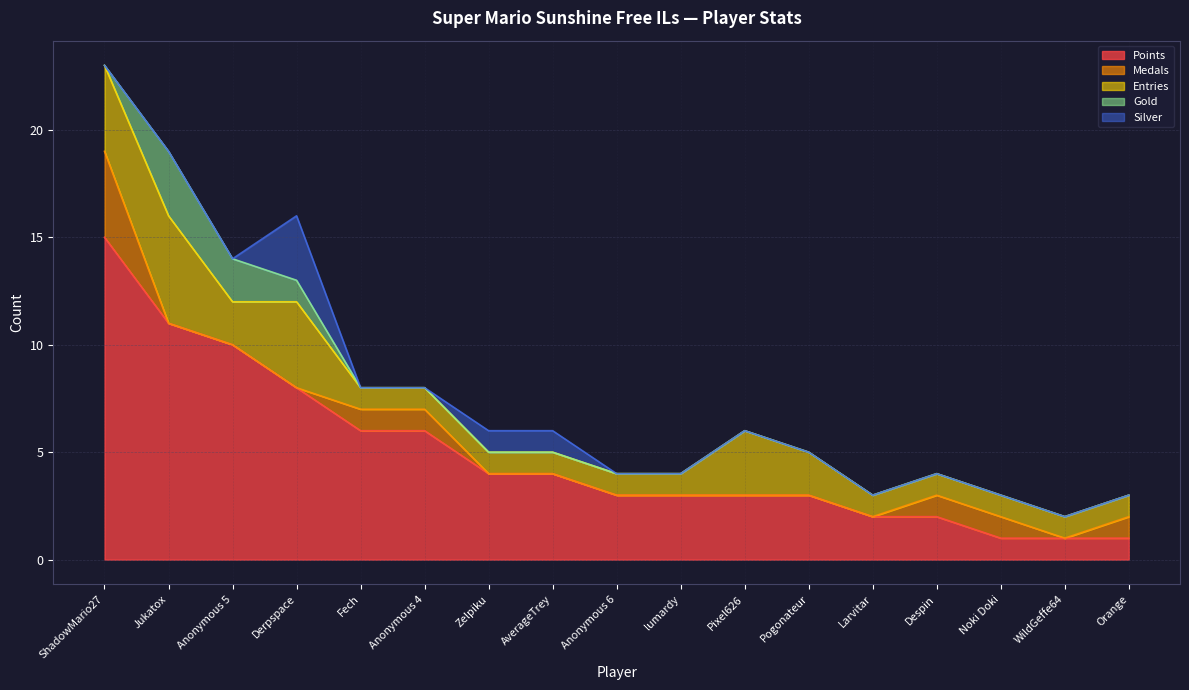

The value of Points at AverageTrey is 4. True or false?

True